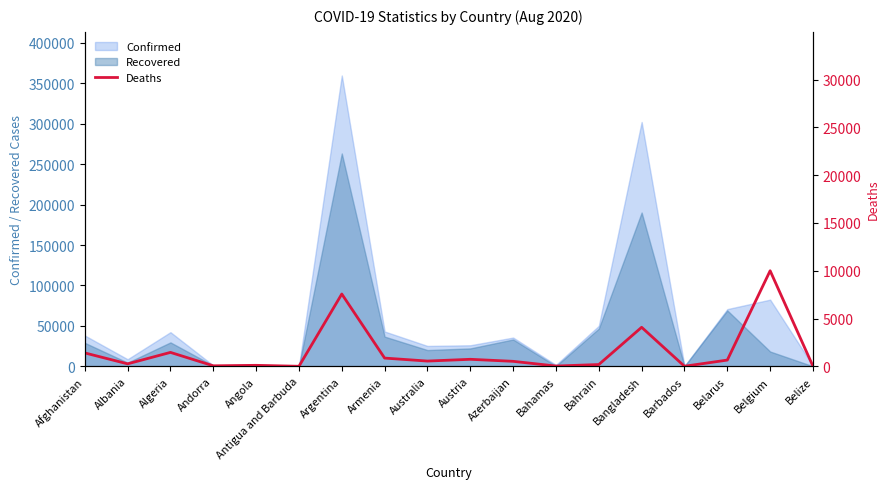

At which label is Confirmed closest to 179866?

Belgium